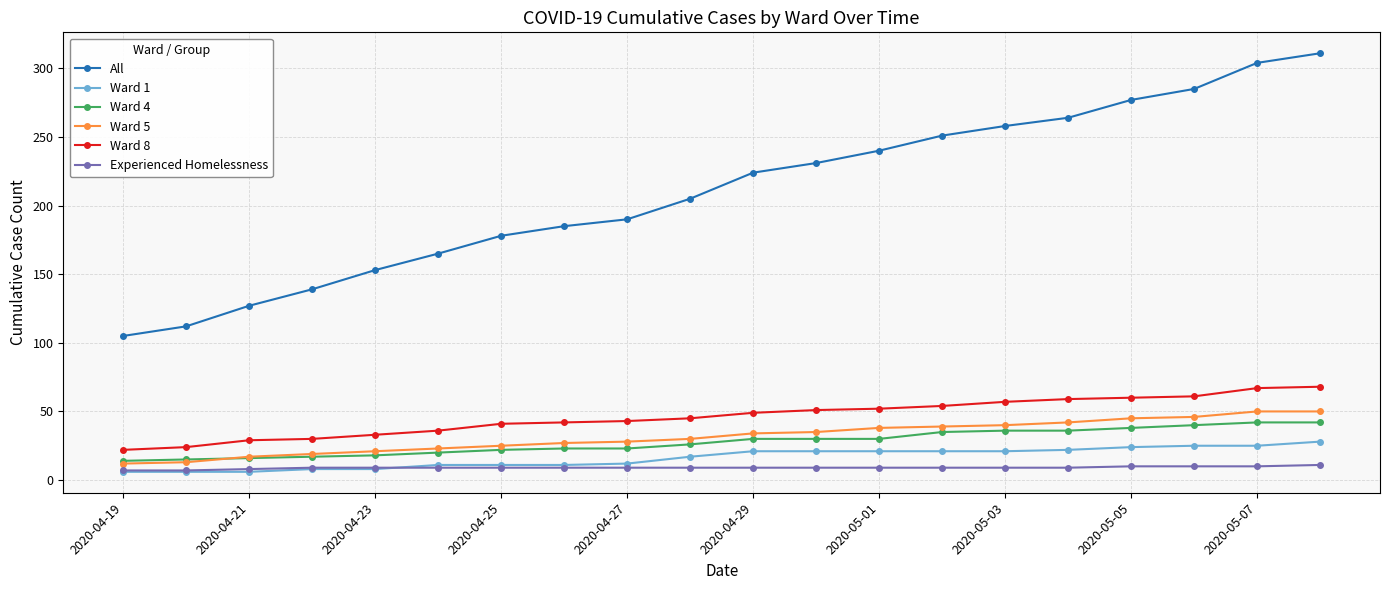

What is the difference between the maximum and minimum values in the Ward 1 series?

22